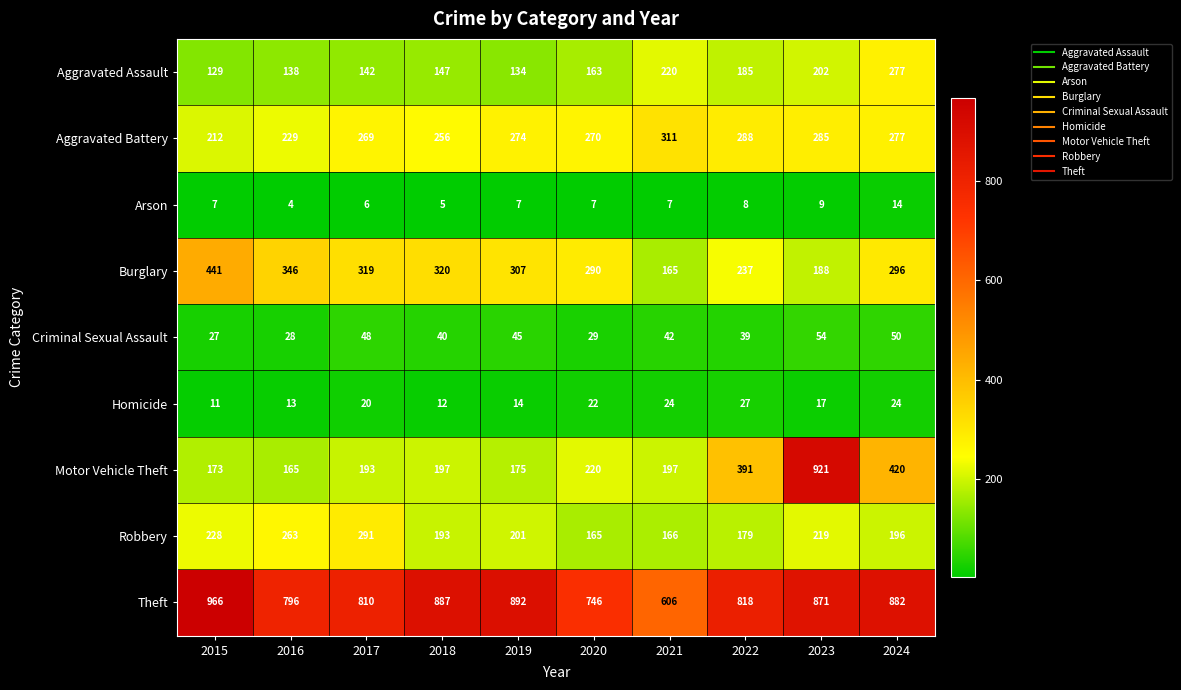

At which label does Criminal Sexual Assault first exceed 42?

2017